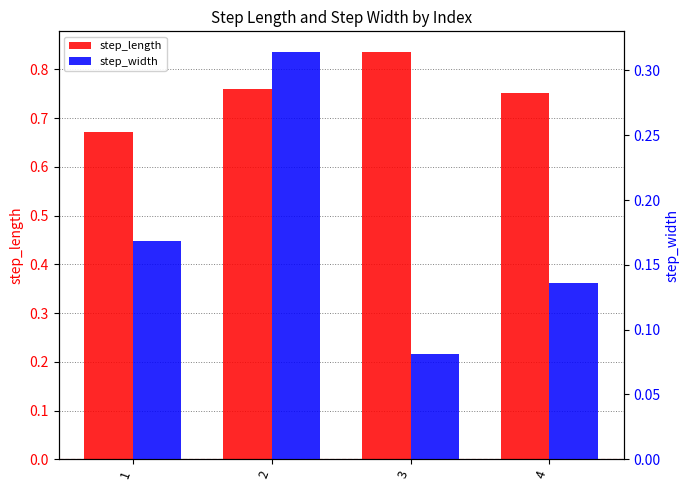

What is the sum of all step_length values?

3.0